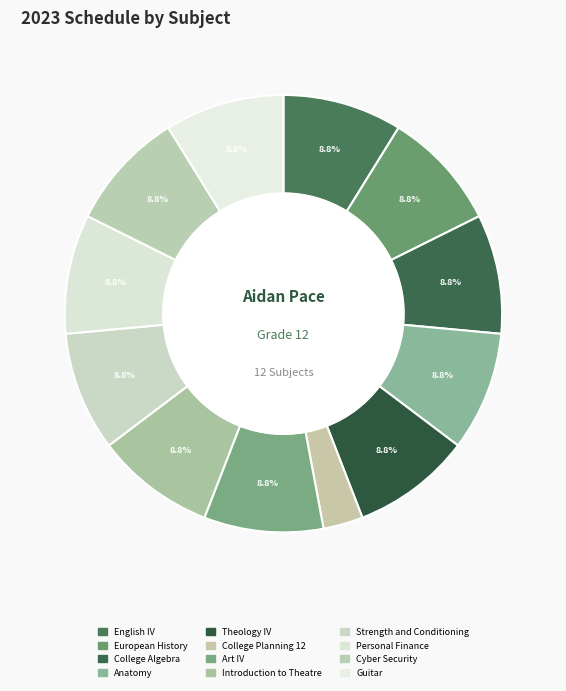

How many segments does this pie chart have?

12